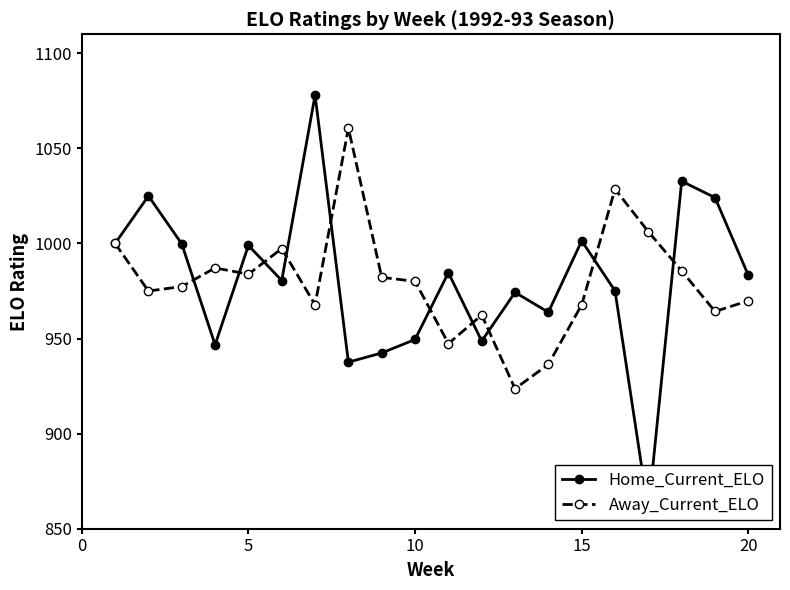

What are all the series names shown in the legend?

Home_Current_ELO, Away_Current_ELO